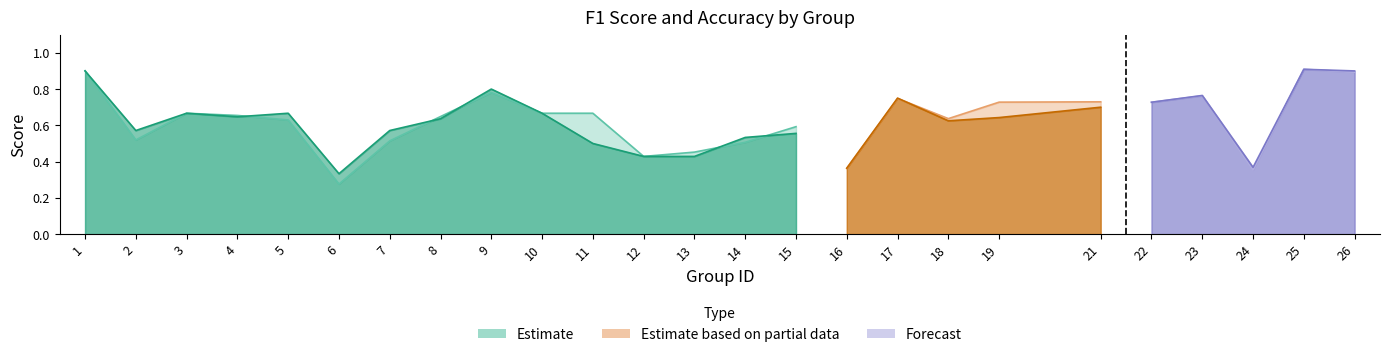

Reading left to right, transcribe all the data shown in this chart.

f1: 1=0.9	2=0.5	3=0.7	4=0.7	5=0.6	6=0.3	7=0.5	8=0.6	9=0.8	10=0.7	11=0.7	12=0.4	13=0.5	14=0.5	15=0.6	16=0.4	17=0.7	18=0.6	19=0.7	21=0.7	22=0.7	23=0.8	24=0.4	25=0.9	26=0.9
accuracy: 1=0.9	2=0.6	3=0.7	4=0.6	5=0.7	6=0.3	7=0.6	8=0.6	9=0.8	10=0.7	11=0.5	12=0.4	13=0.4	14=0.5	15=0.6	16=0.4	17=0.8	18=0.6	19=0.6	21=0.7	22=0.7	23=0.8	24=0.4	25=0.9	26=0.9